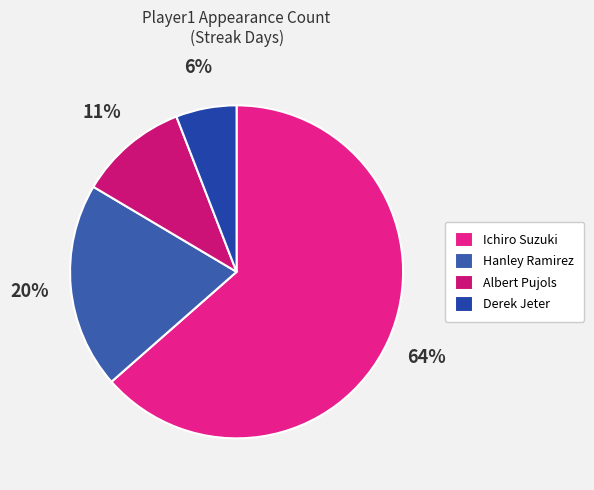

Is it true that Derek Jeter is 6% of the pie?

True